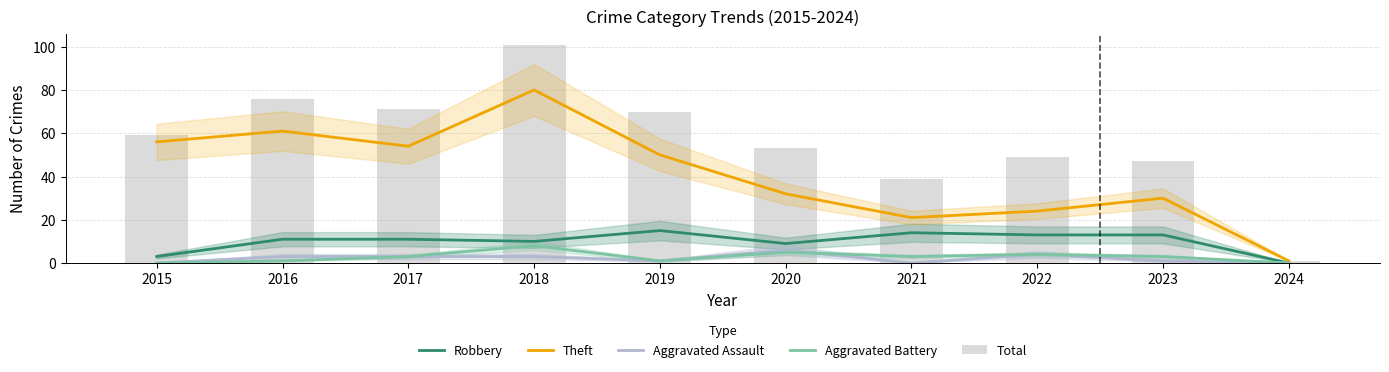

Which series has the largest total across all categories?

Total